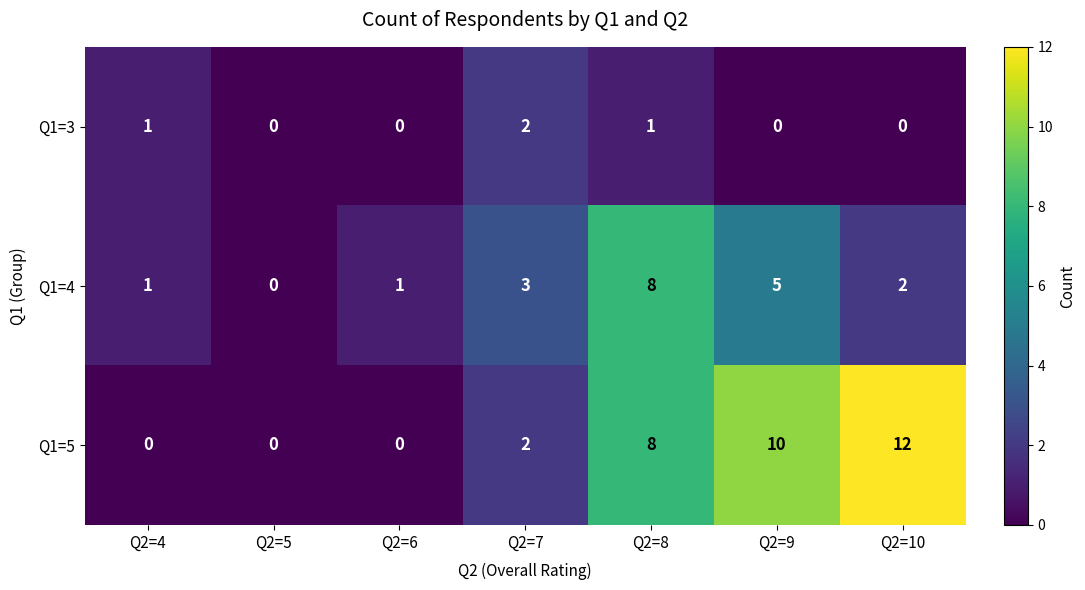

Reading left to right, what are all the values shown in this chart?

Q1=3: 1	0	0	2	1	0	0
Q1=4: 1	0	1	3	8	5	2
Q1=5: 0	0	0	2	8	10	12